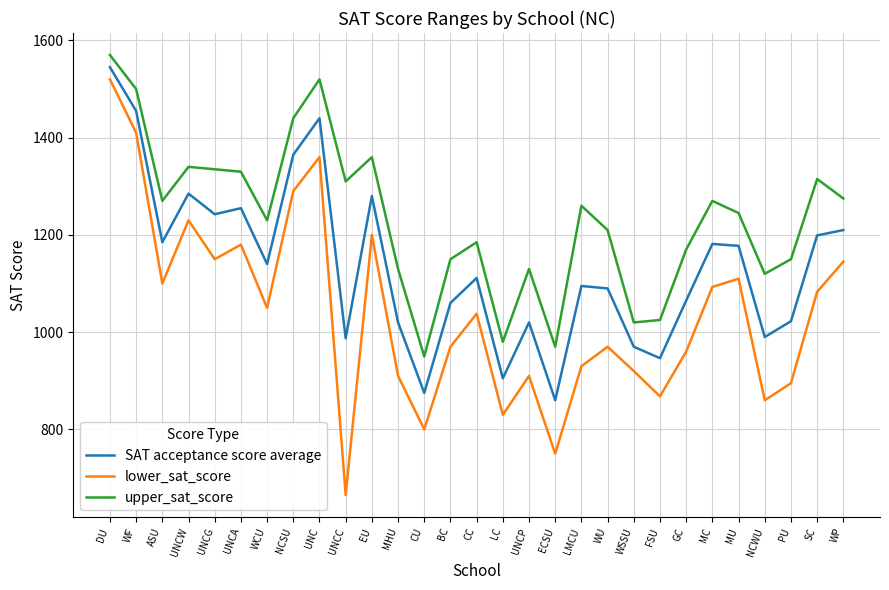

Which series has the largest range (max minus min)?

lower_sat_score